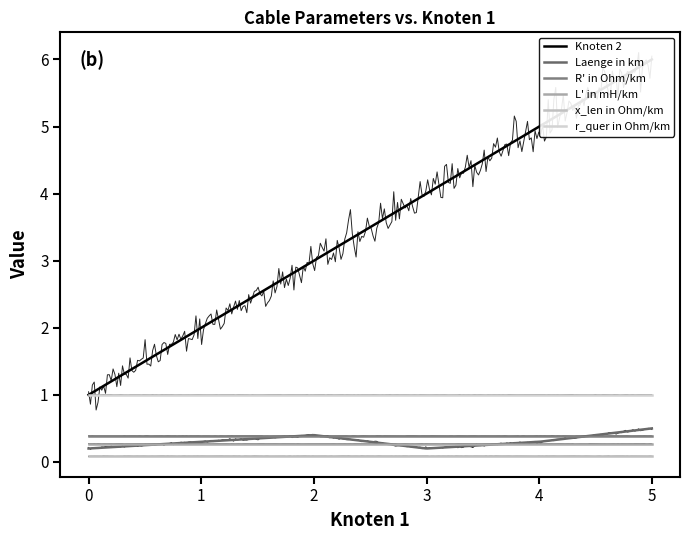

Reading left to right, what are all the values shown in this chart?

Knoten 2: 1.0	2.0	3.0	4.0	5.0	6.0
Laenge in km: 0.2	0.3	0.4	0.2	0.3	0.5
R' in Ohm/km: 0.4	0.4	0.4	0.4	0.4	0.4
L' in mH/km: 0.3	0.3	0.3	0.3	0.3	0.3
x_len in Ohm/km: 0.1	0.1	0.1	0.1	0.1	0.1
r_quer in Ohm/km: 1.0	1.0	1.0	1.0	1.0	1.0